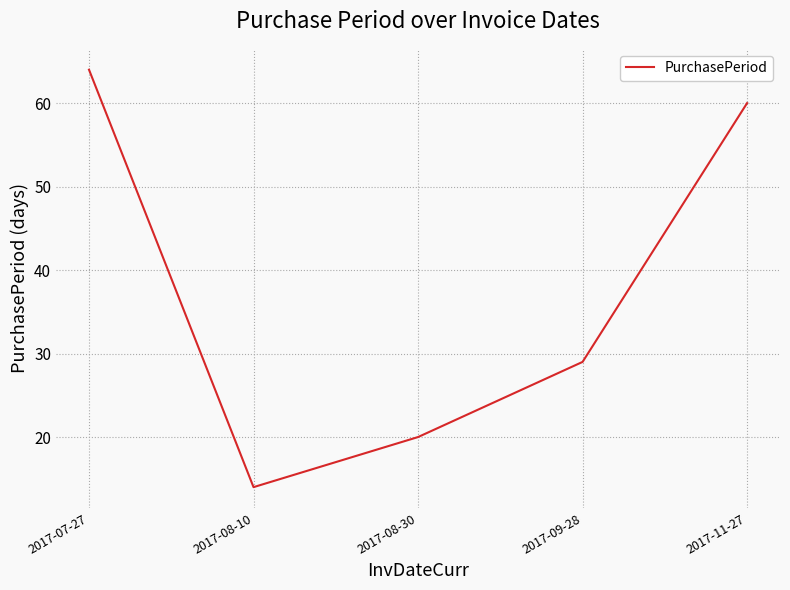

Rank the categories by value from highest to lowest.

2017-07-27, 2017-11-27, 2017-09-28, 2017-08-30, 2017-08-10